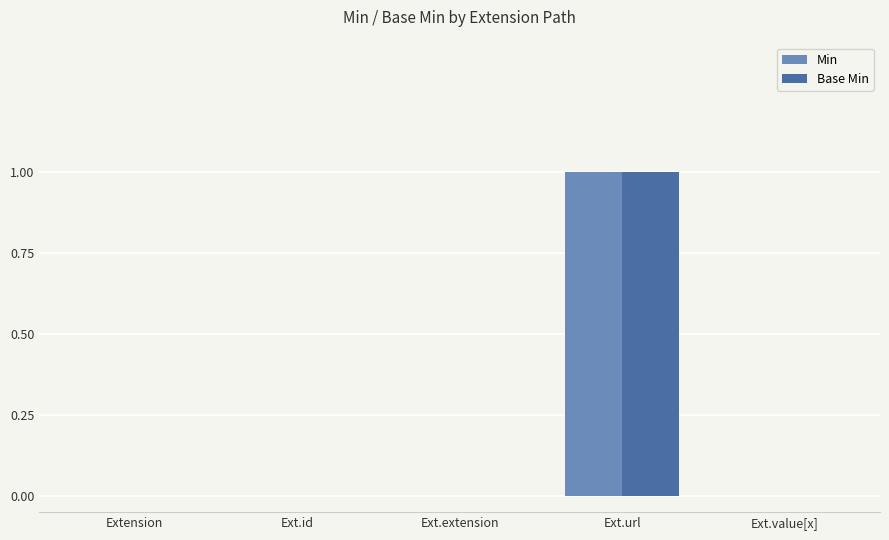

True or false: Base Min has a value of 1 at Ext.value[x].

False